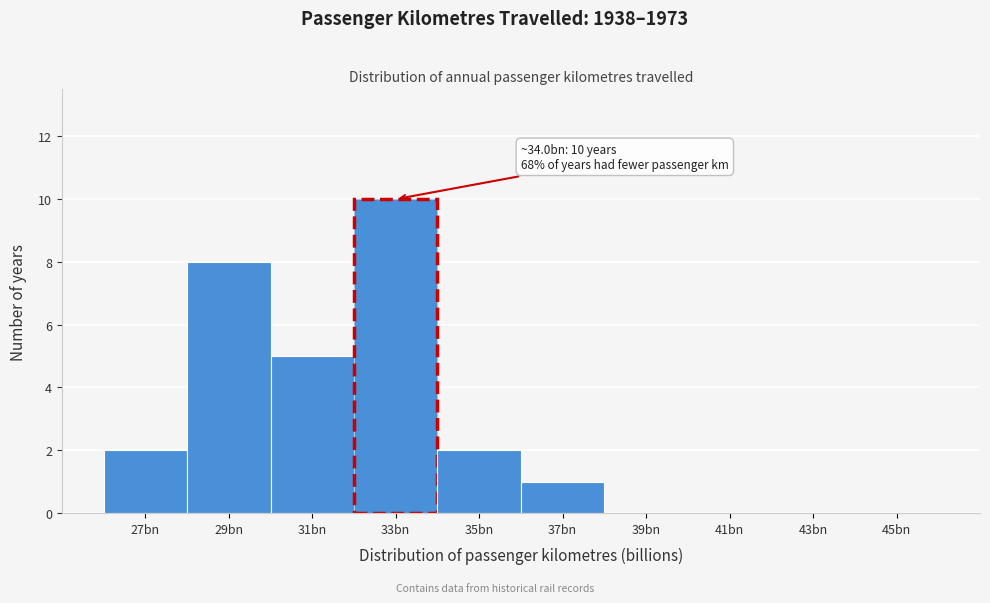

Reading left to right, extract all data points from this chart.

27bn=2	29bn=8	31bn=5	33bn=10	35bn=2	37bn=1	39bn=0	41bn=0	43bn=0	45bn=0